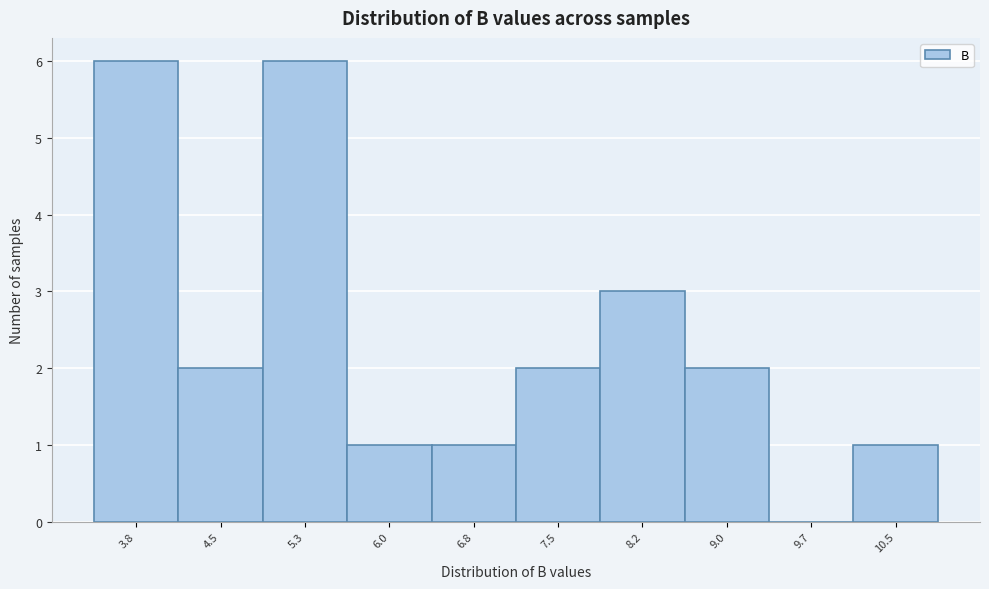

Reading left to right, what are all the values shown in this chart?

3.8=6	4.5=2	5.3=6	6.0=1	6.8=1	7.5=2	8.2=3	9.0=2	9.7=0	10.5=1